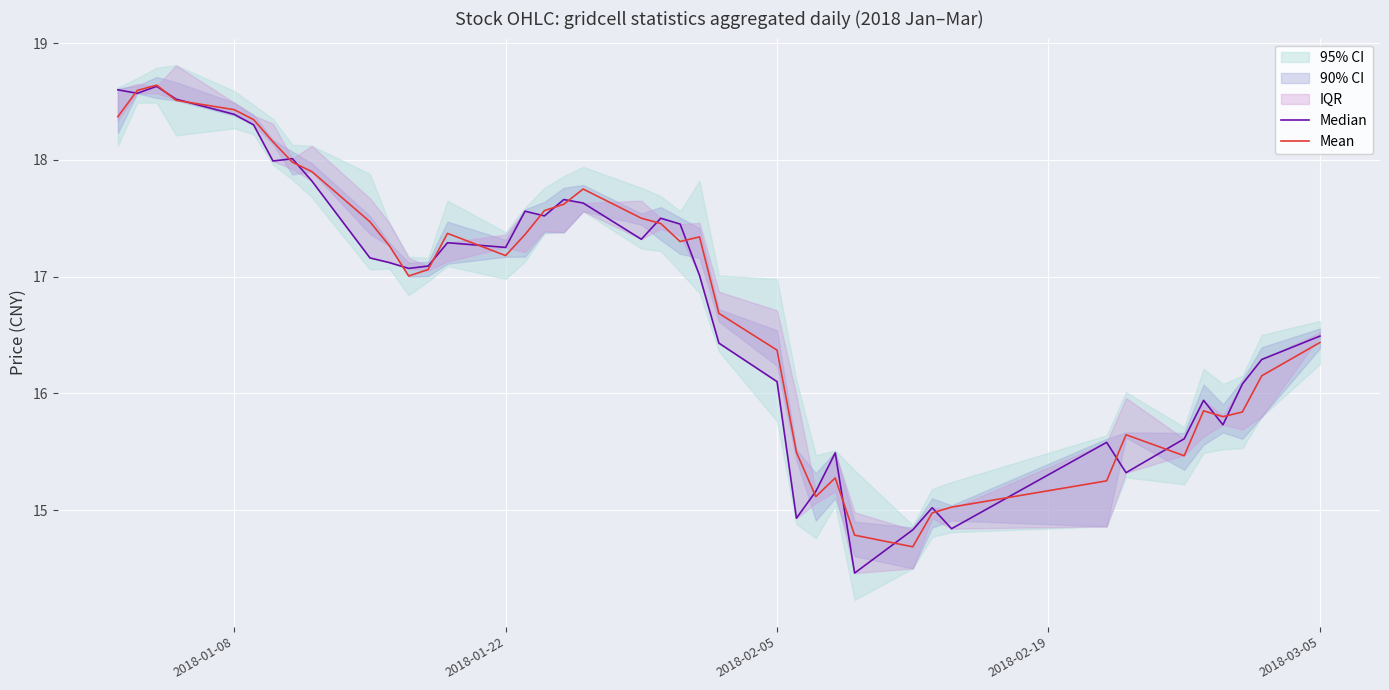

What is the lowest value of the Mean series?

14.7